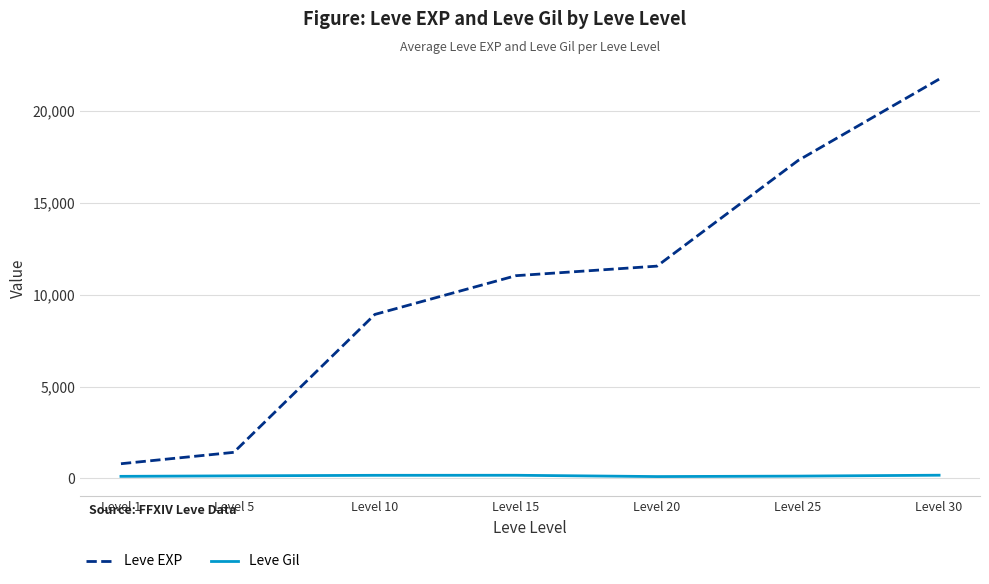

True or false: Leve EXP and Leve Gil intersect in this chart.

False